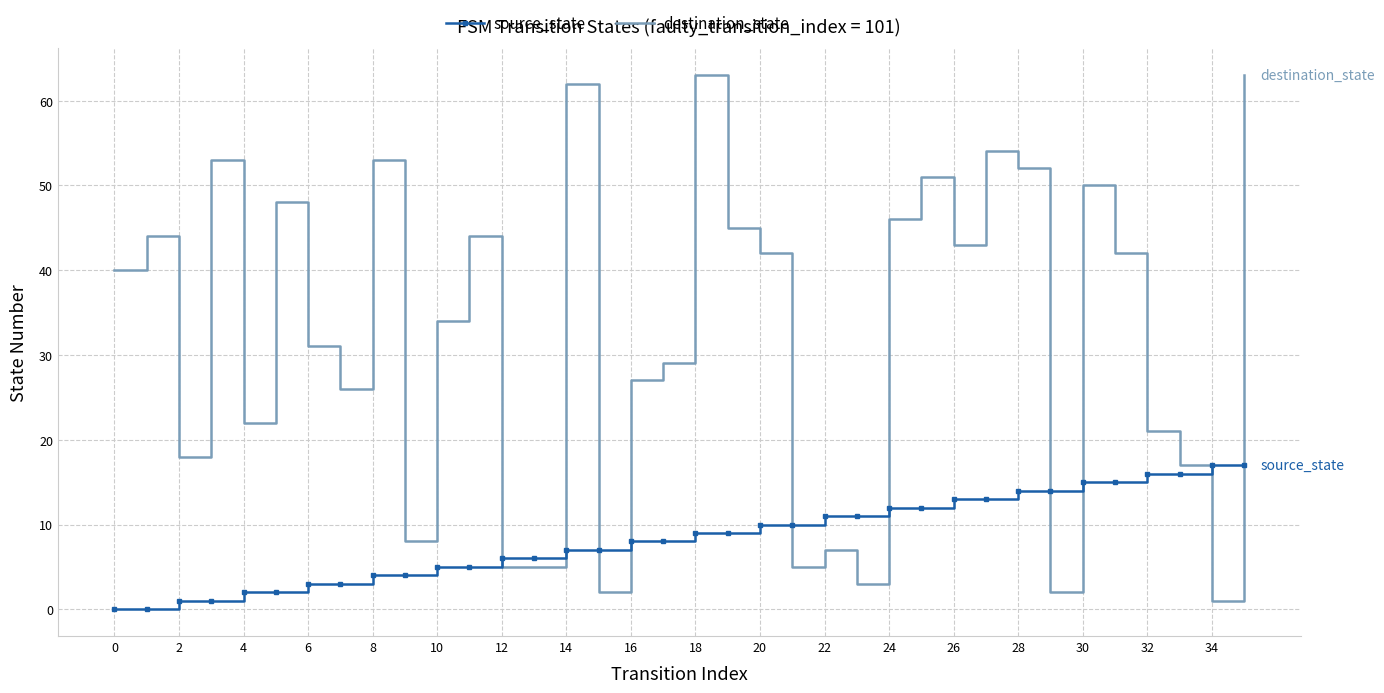

True or false: source_state and destination_state intersect in this chart.

True